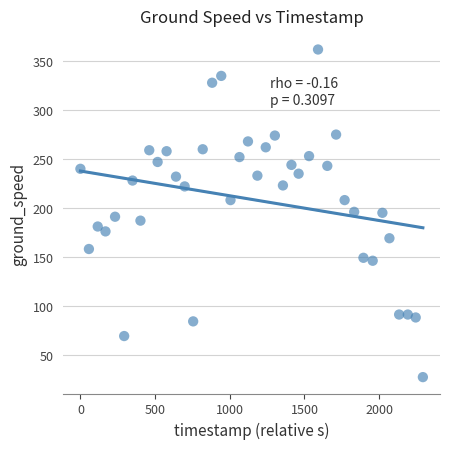

What is the range of X values (max minus min)?

2293